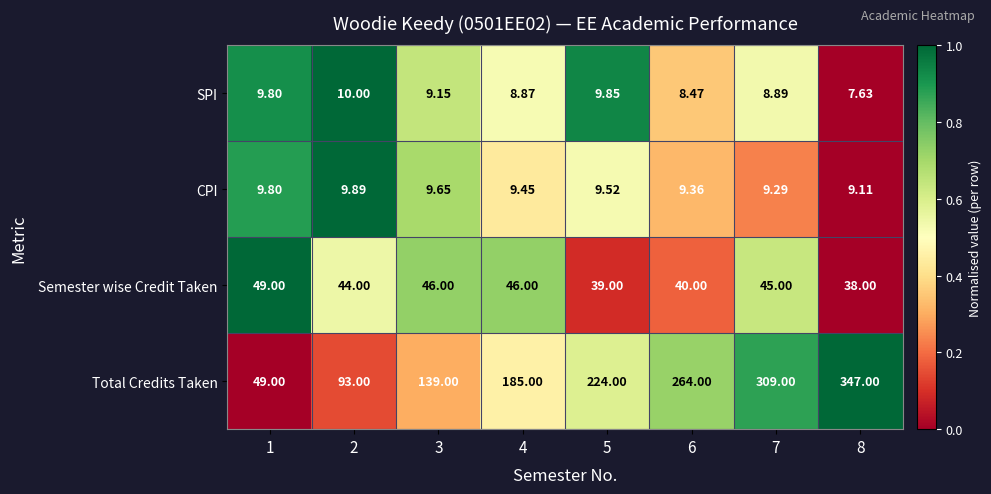

Which series has the largest total across all categories?

Total Credits Taken